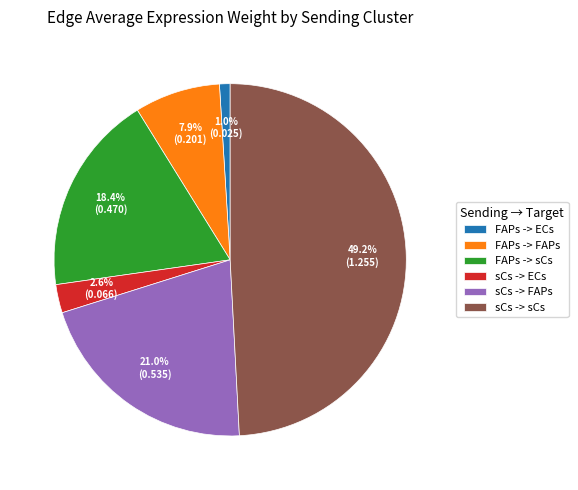

Count the number of slices in the pie.

6